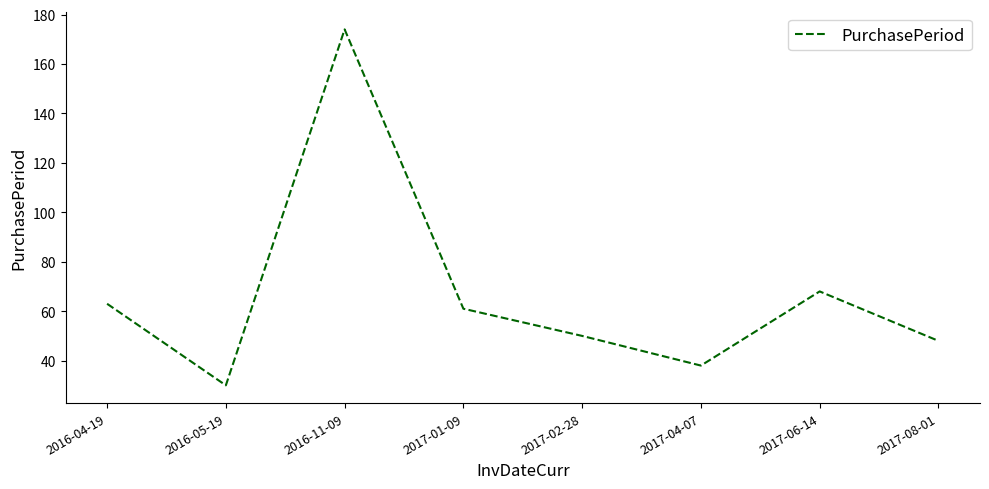

True or false: the data shows 38 at 2017-04-07.

True